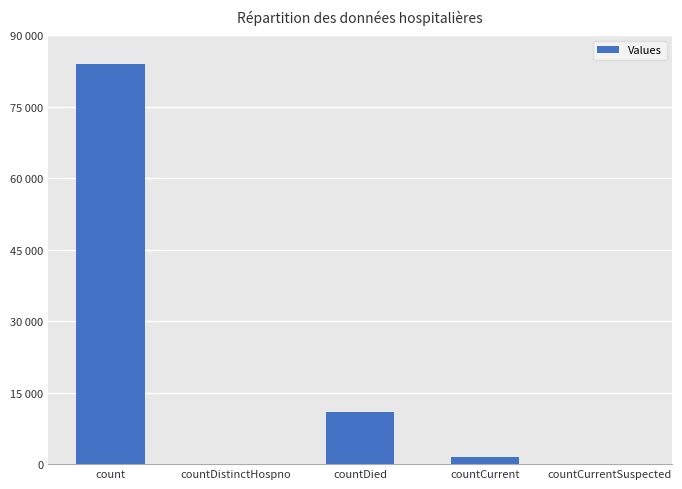

What position from the left is countCurrent?

4